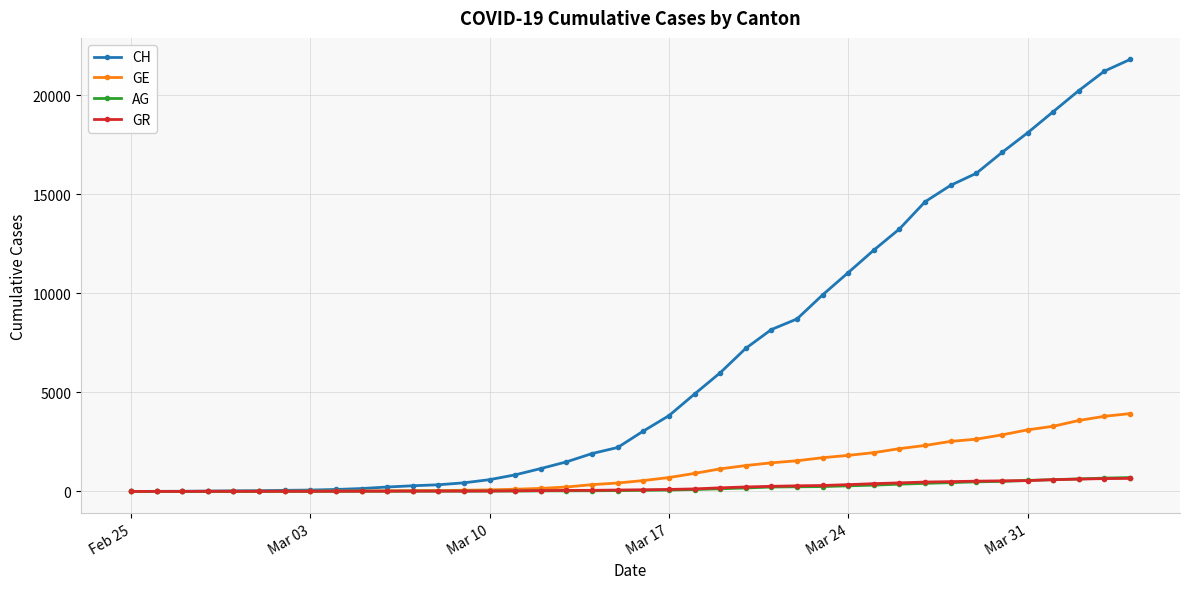

Which series has the largest total across all categories?

CH